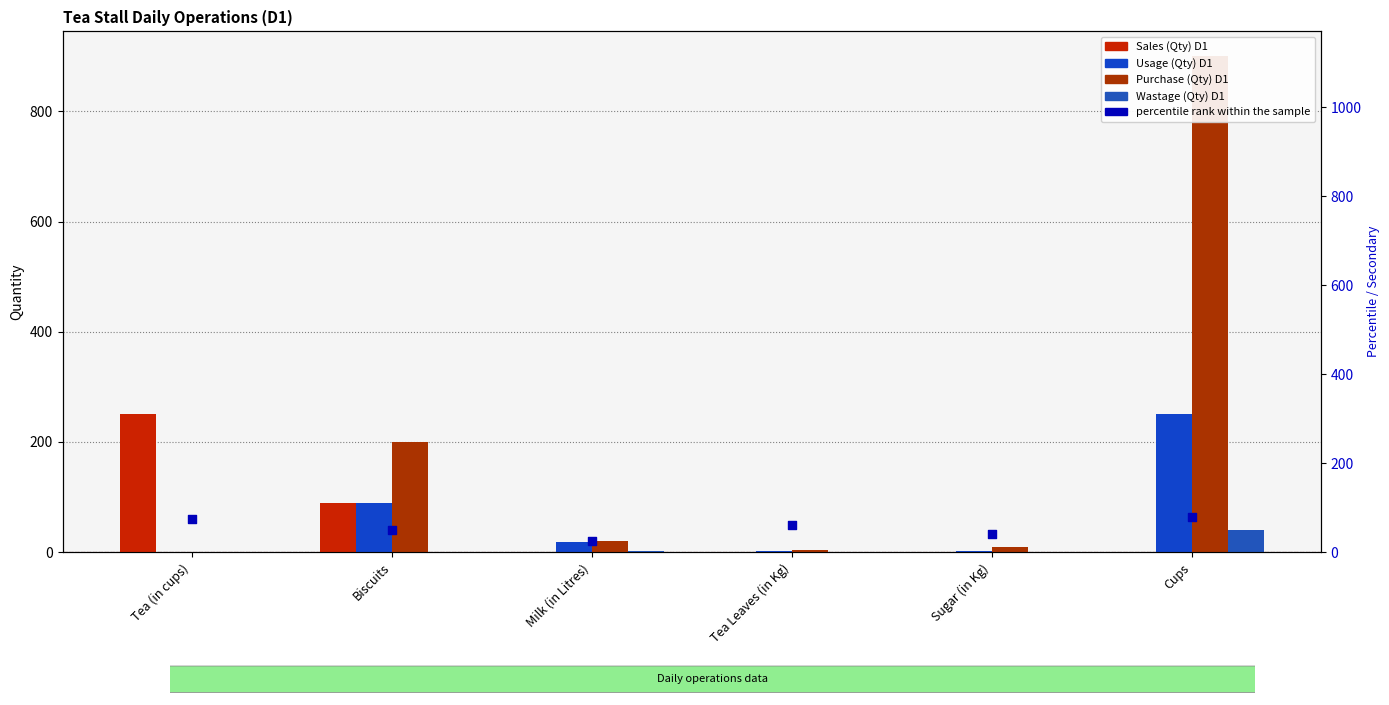

Which series contains the lowest Y value?

Sales (Qty) D1